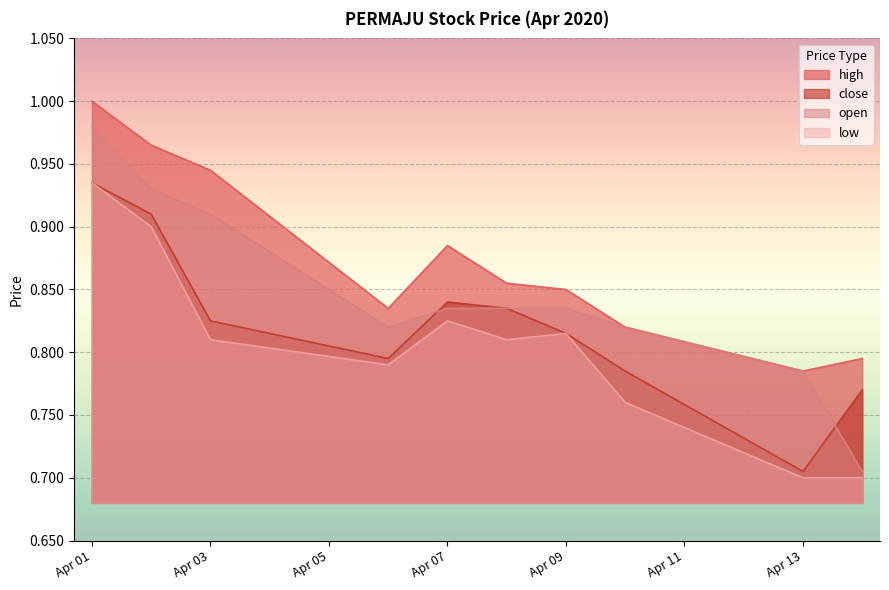

What is the average value of the low series?

0.8